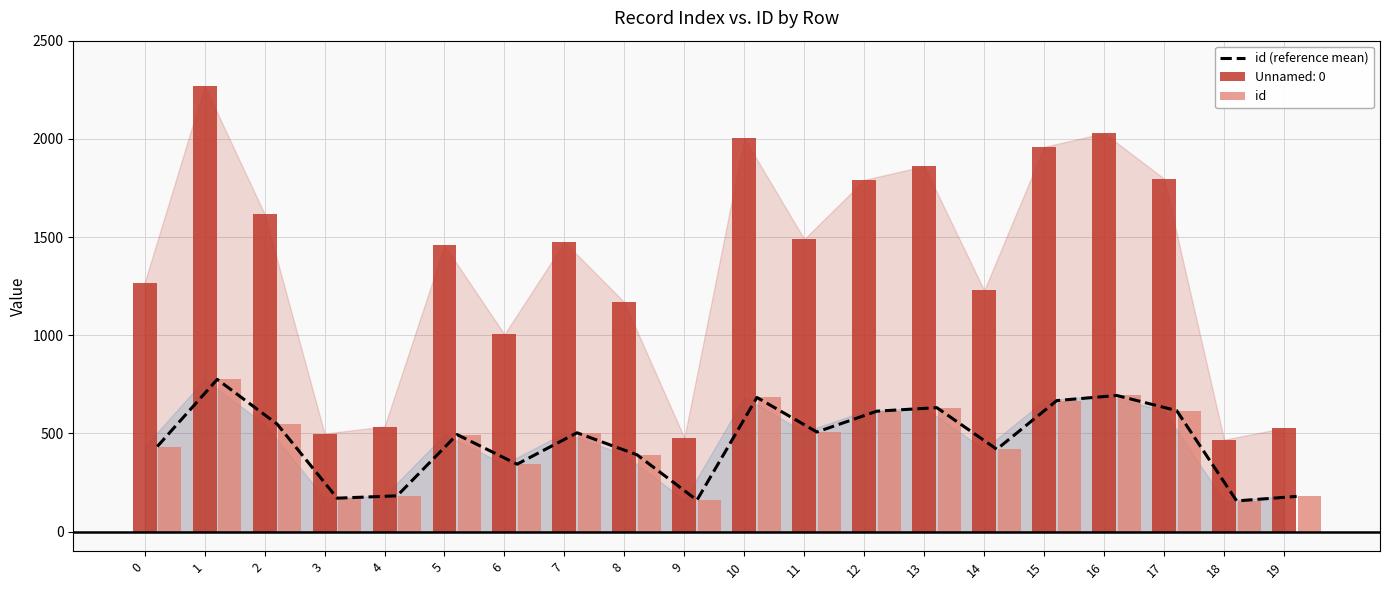

The chart shows a value of 238 at 9. True or false?

False